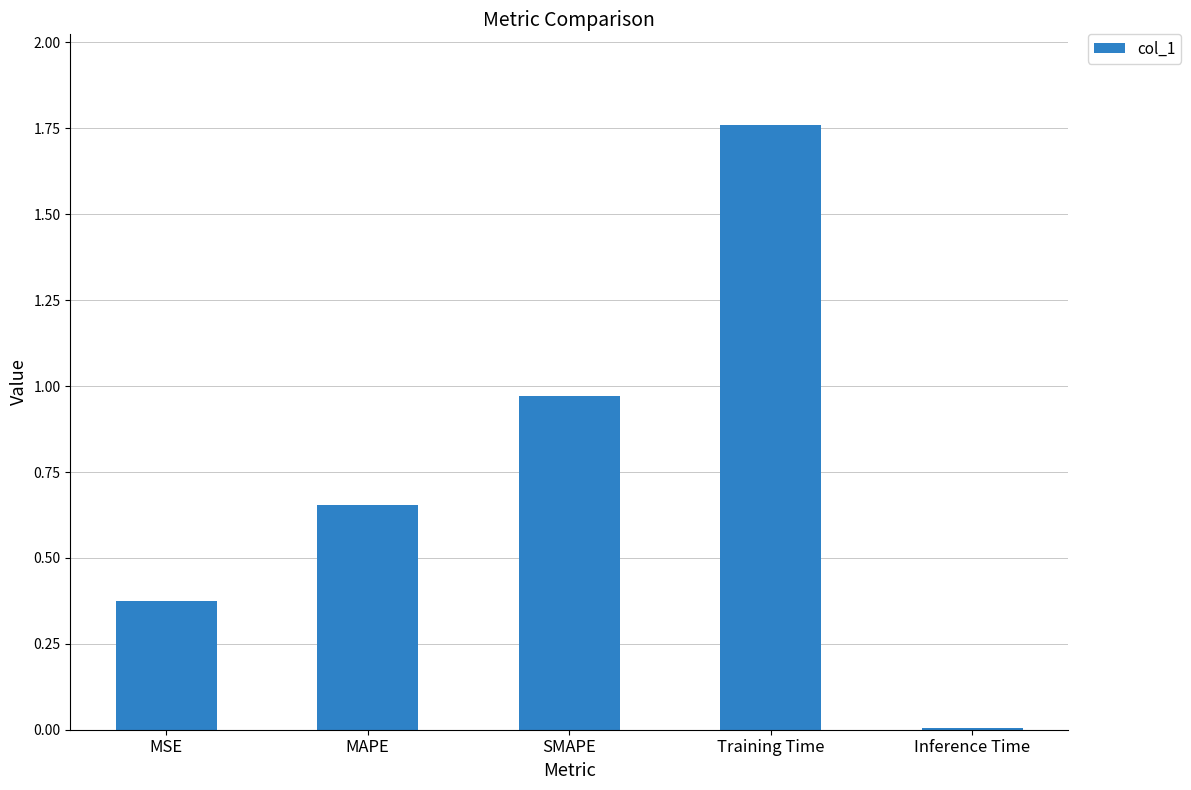

List the labels in order of value, largest first.

Training Time, SMAPE, MAPE, MSE, Inference Time